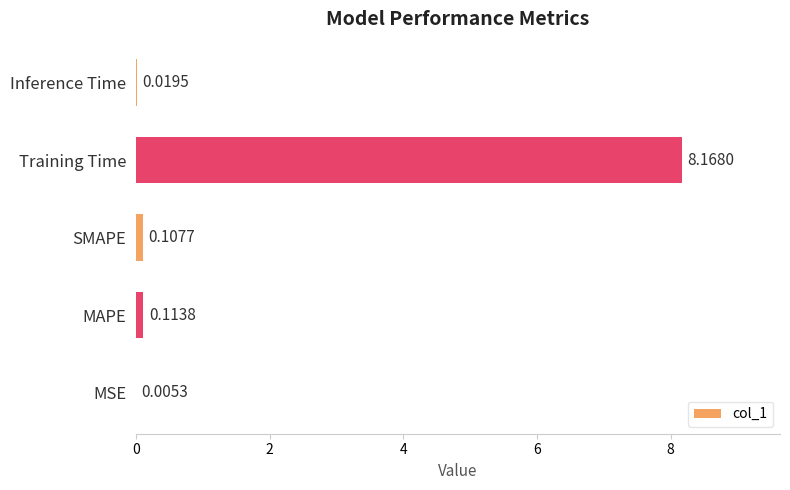

What is the greatest value displayed?

8.2